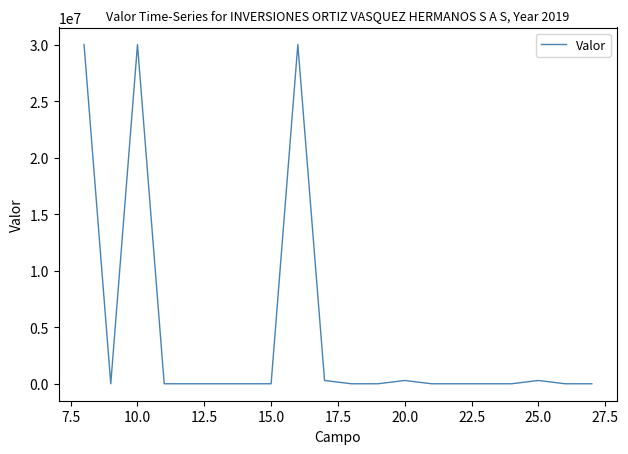

What is the average value?

4547700